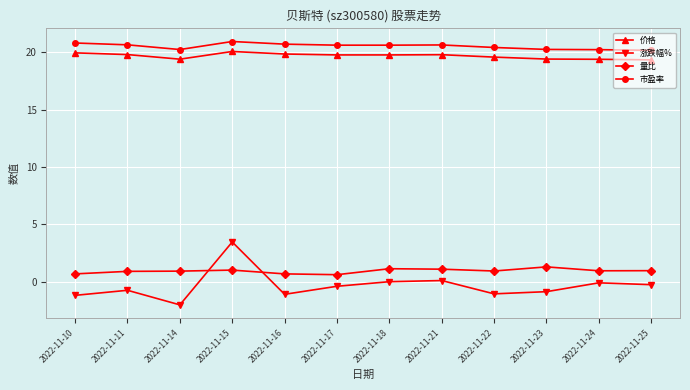

What is the value of the 量比 point at the 8th from the left?

1.1